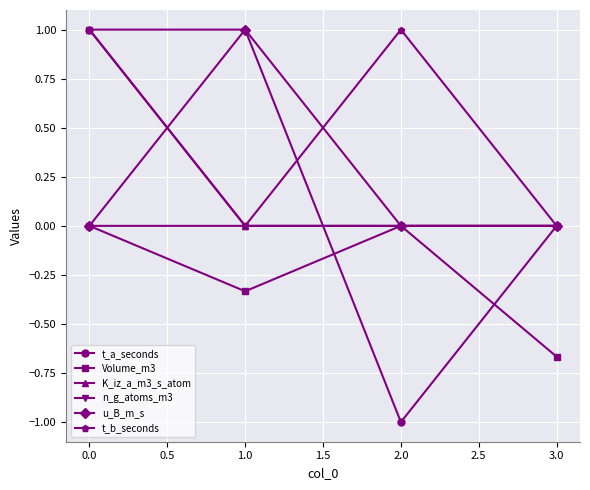

Which series has the largest range (max minus min)?

t_a_seconds